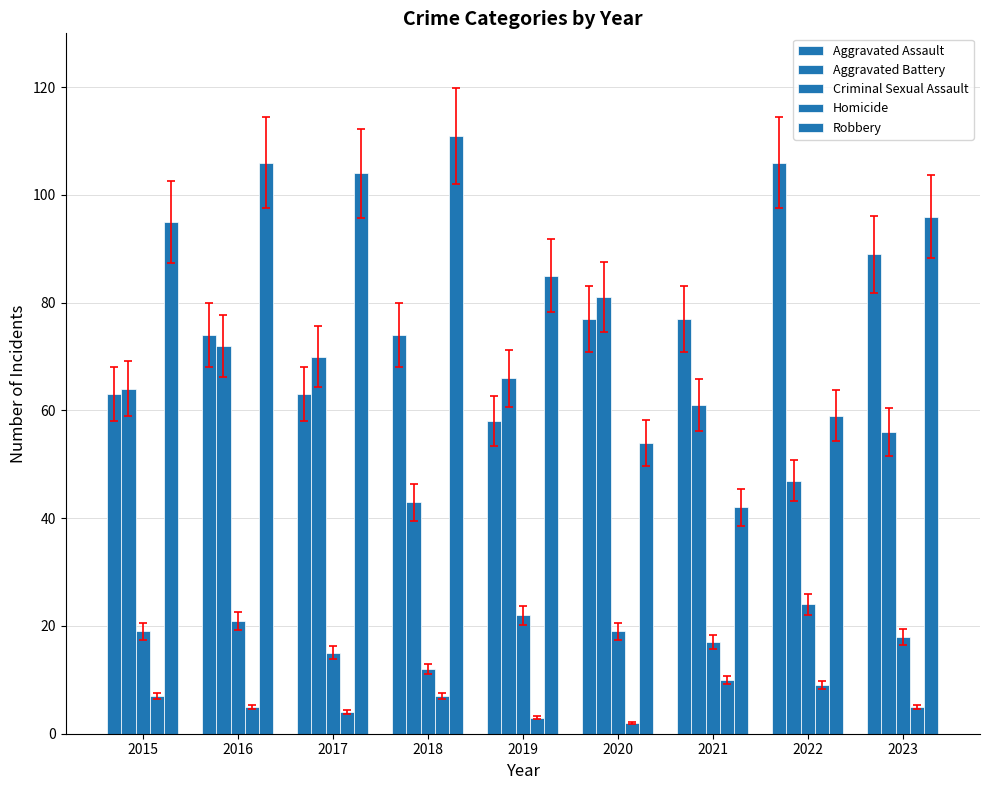

Which series changed the most between 2017 and 2022?

Robbery